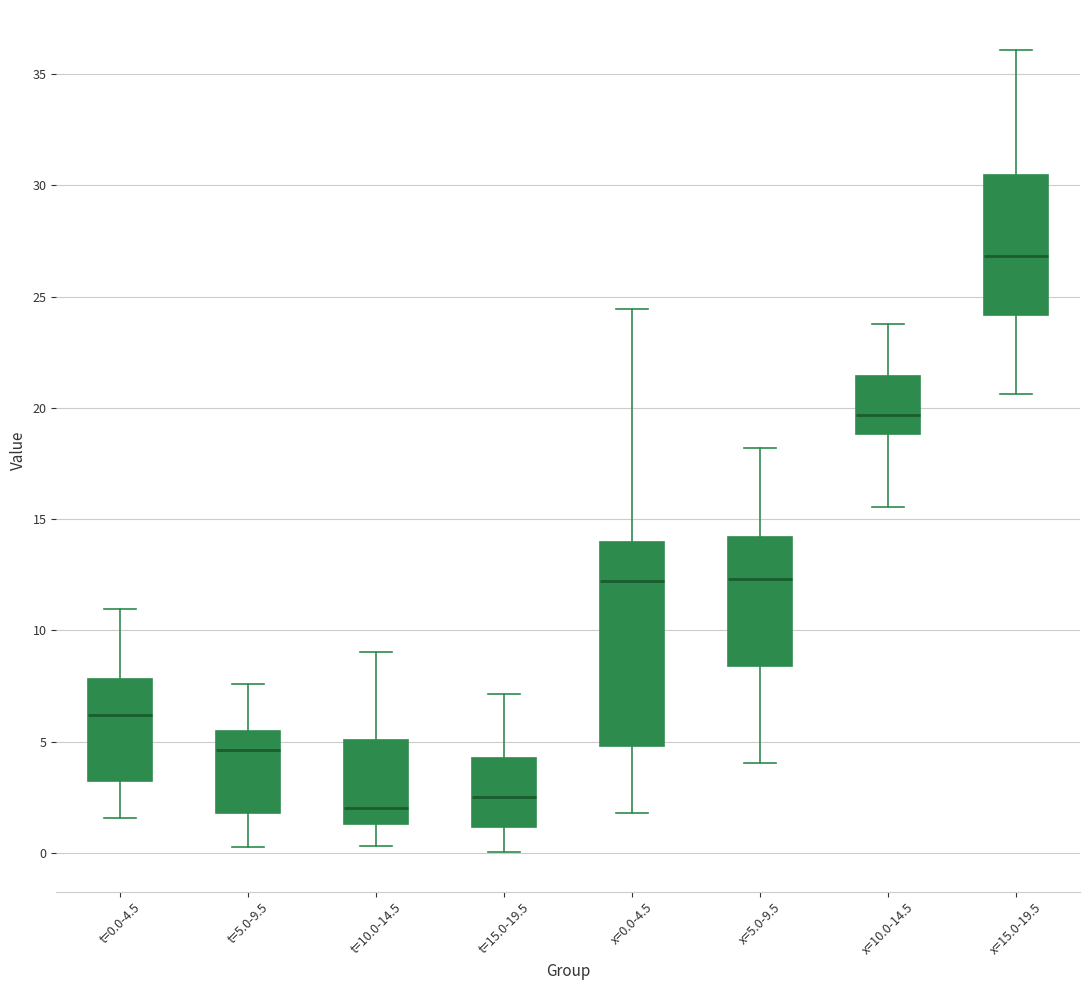

Comparing the boxes themselves (not the whiskers), which one is the tallest?

x=0.0-4.5